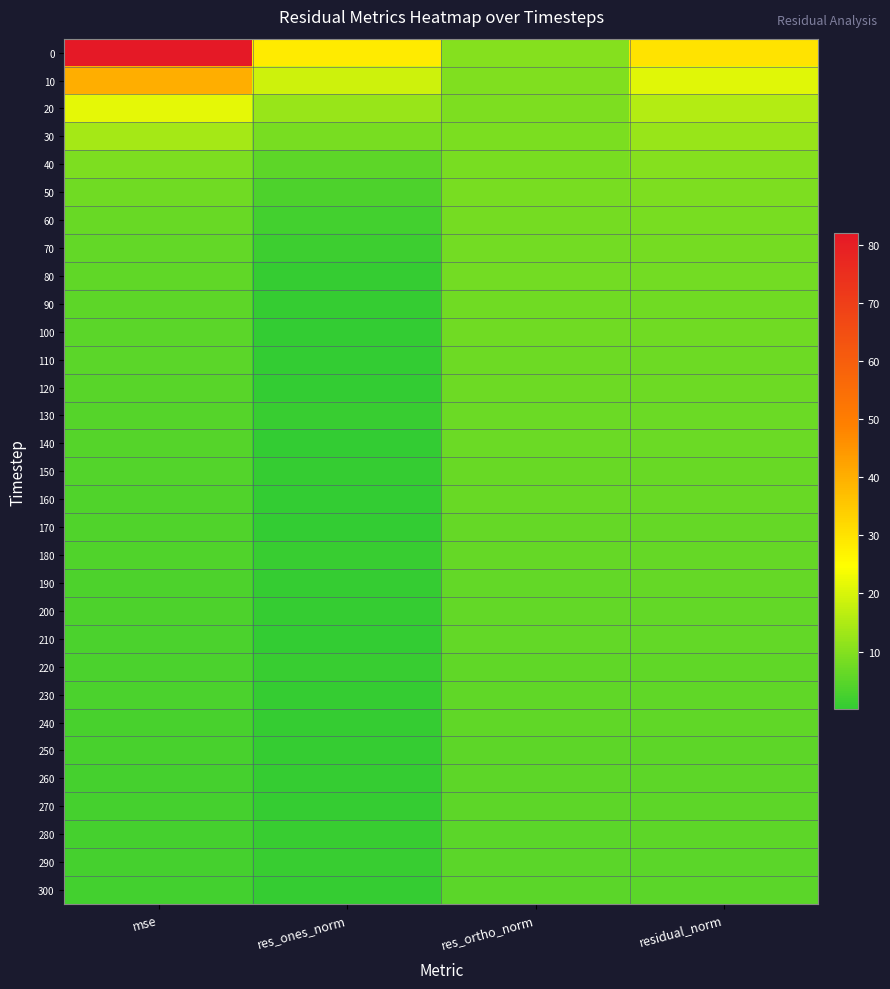

What is the spread (max minus min) of values at residual_norm?

25.0